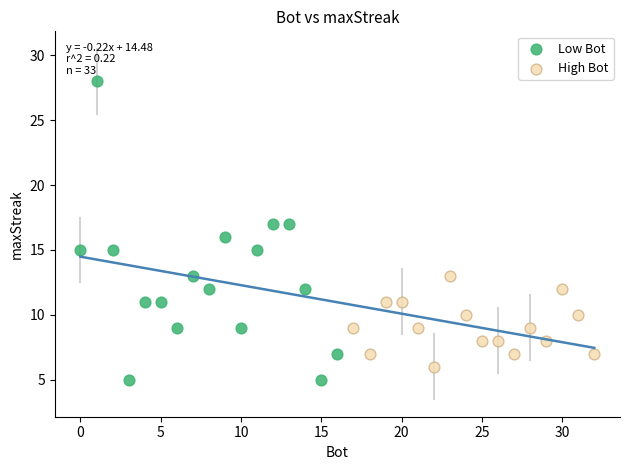

What are all the series names shown in the legend?

Low Bot, High Bot